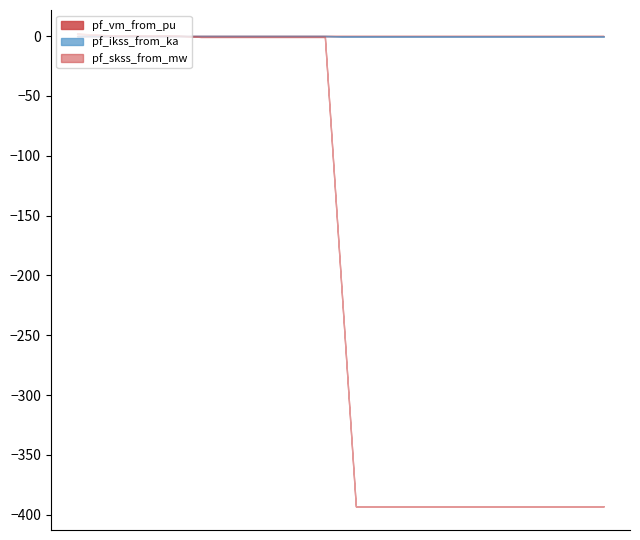

True or false: pf_skss_from_mw and pf_ikss_from_ka intersect in this chart.

False